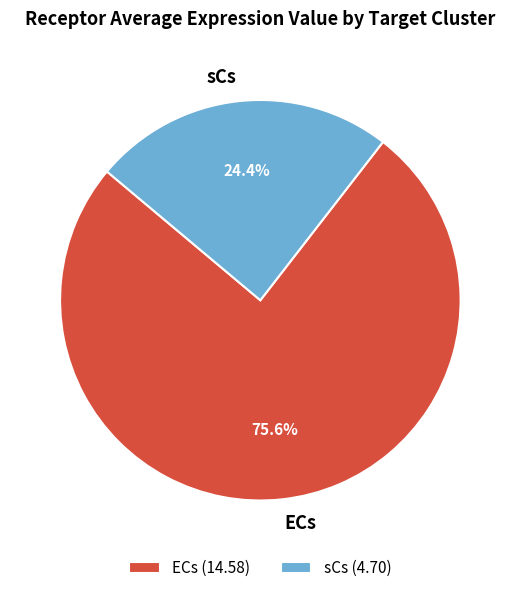

How many segments does this pie chart have?

2